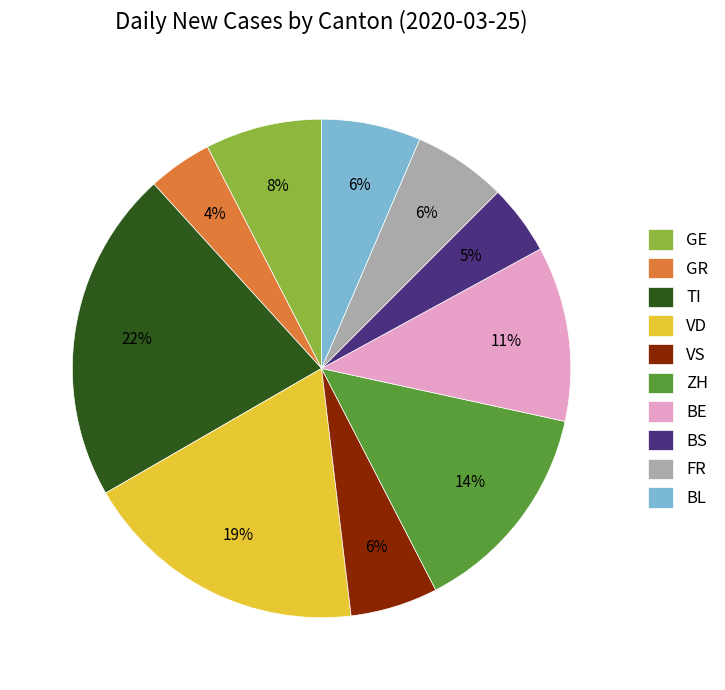

What is the ratio of the value at GR to the value at FR?

0.7